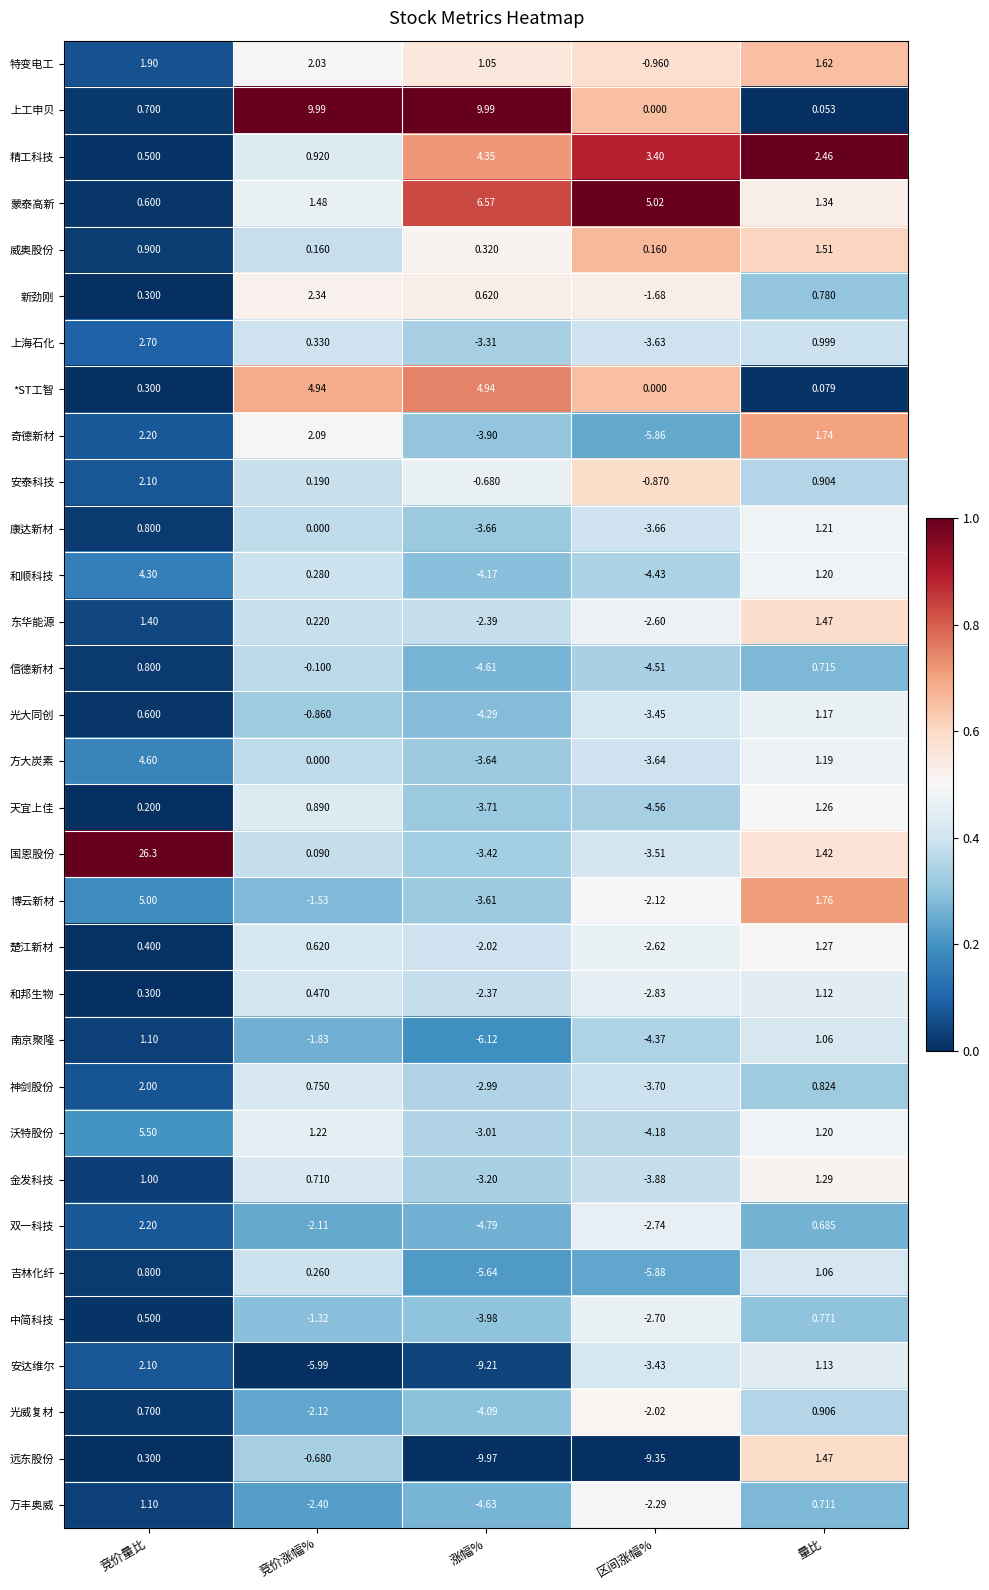

Which series has the largest total across all categories?

国恩股份